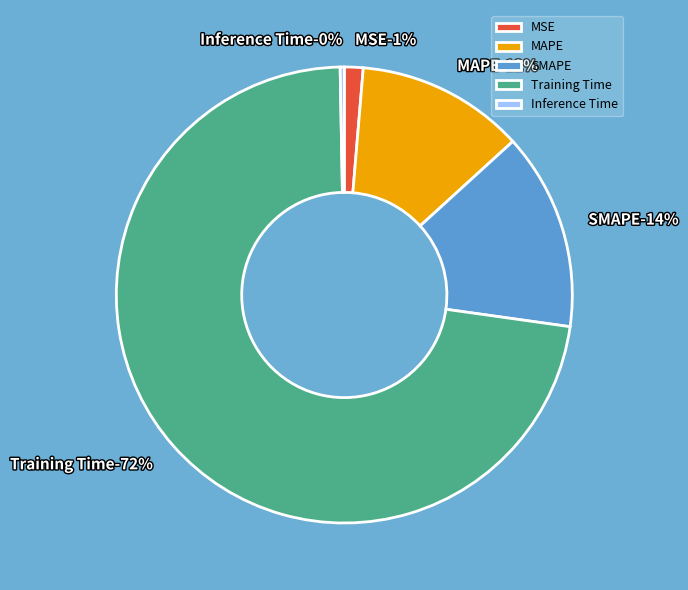

Which has a higher value, MAPE or Training Time?

Training Time